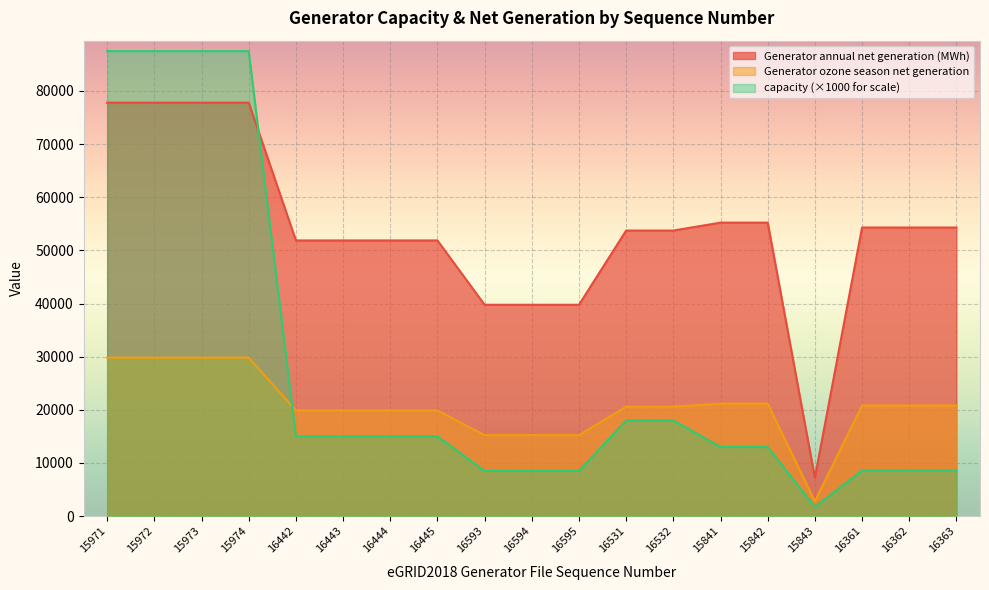

Reading right to left, transcribe all the data shown in this chart.

capacity: 16363=8600.0	16362=8600.0	16361=8600.0	15843=1700.0	15842=13000.0	15841=13000.0	16532=18000.0	16531=18000.0	16595=8500.0	16594=8500.0	16593=8500.0	16445=15000.0	16444=15000.0	16443=15000.0	16442=15000.0	15974=87500.0	15973=87500.0	15972=87500.0	15971=87500.0
Generator annual net generation (MWh): 16363=54309.0	16362=54309.0	16361=54309.0	15843=7222.2	15842=55228.9	15841=55228.9	16532=53739.0	16531=53739.0	16595=39765.7	16594=39765.7	16593=39765.7	16445=51875.5	16444=51875.5	16443=51875.5	16442=51875.5	15974=77800.8	15973=77800.8	15972=77800.8	15971=77800.8
Generator ozone season net generation: 16363=20811.7	16362=20811.7	16361=20811.7	15843=2767.6	15842=21164.2	15841=21164.2	16532=20593.0	16531=20593.0	16595=15238.7	16594=15238.7	16593=15238.7	16445=19879.0	16444=19879.0	16443=19879.0	16442=19879.0	15974=29813.8	15973=29813.8	15972=29813.8	15971=29813.8